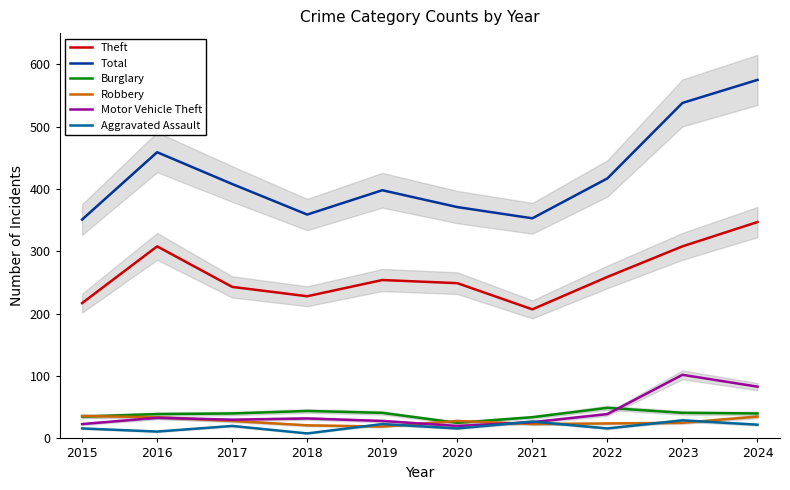

Reading right to left, transcribe all the data shown in this chart.

Theft: 347	308	259	207	249	254	228	243	308	217
Total: 575	538	417	353	371	398	359	408	459	351
Burglary: 40	41	49	34	25	41	44	40	39	35
Robbery: 35	25	24	23	28	19	21	28	34	36
Motor Vehicle Theft: 83	102	39	26	20	28	32	30	33	23
Aggravated Assault: 22	29	16	27	16	23	8	20	11	16